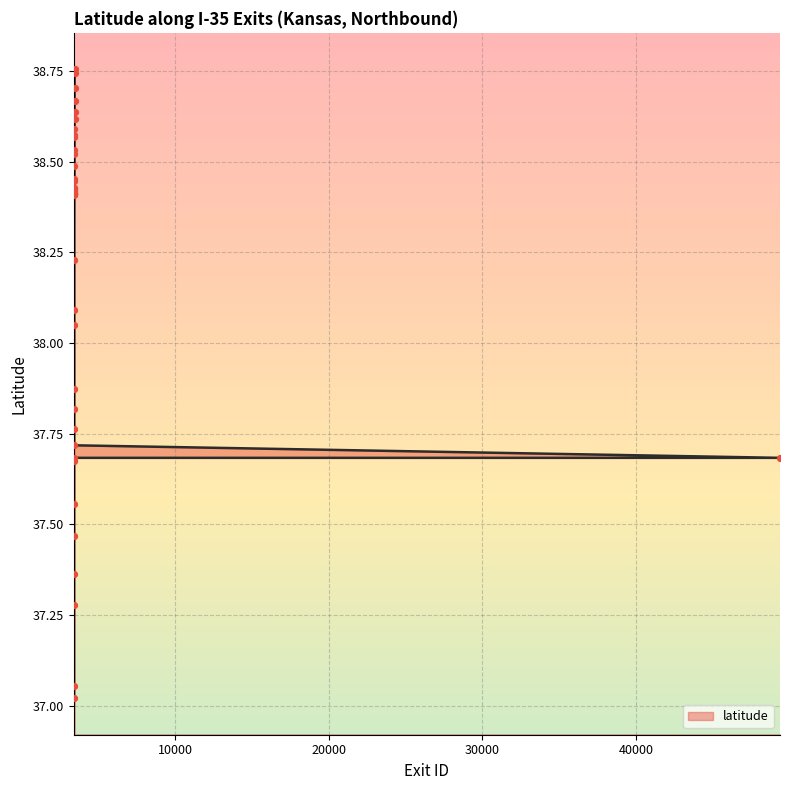

Which has a higher value, 3430 or 3431?

3431